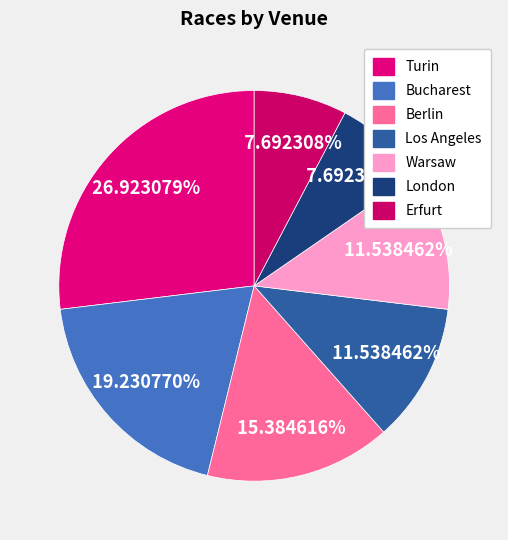

Do Turin and Berlin together represent more than half of the pie?

No